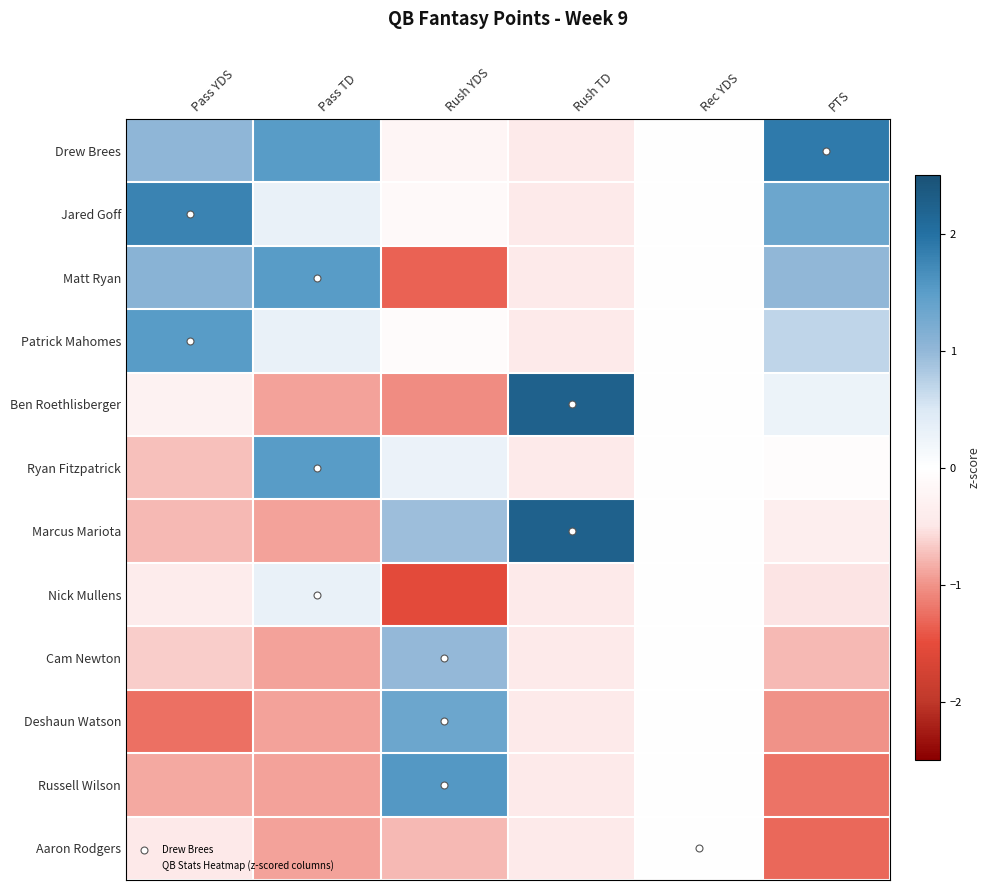

Which has a higher value, PTS or Rush TD?

PTS